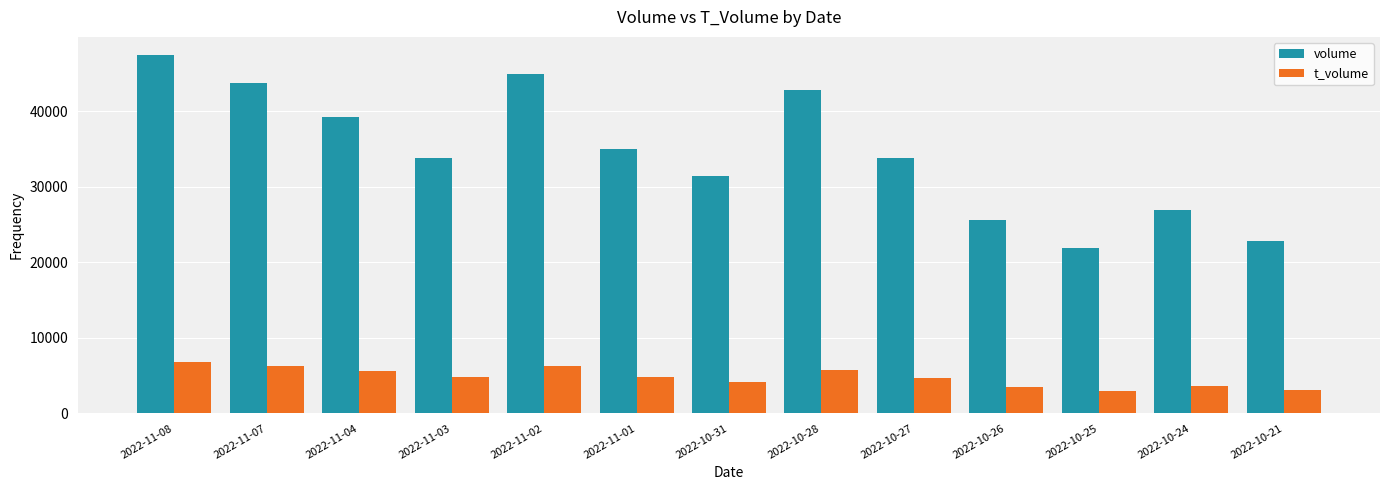

What is the difference between the highest and lowest values at 2022-11-01?

30216